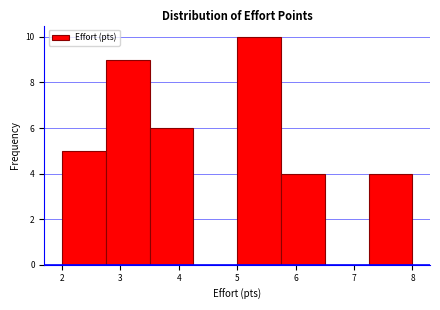

Over which range of the x-axis is the bar tallest?

5.00 to 5.75